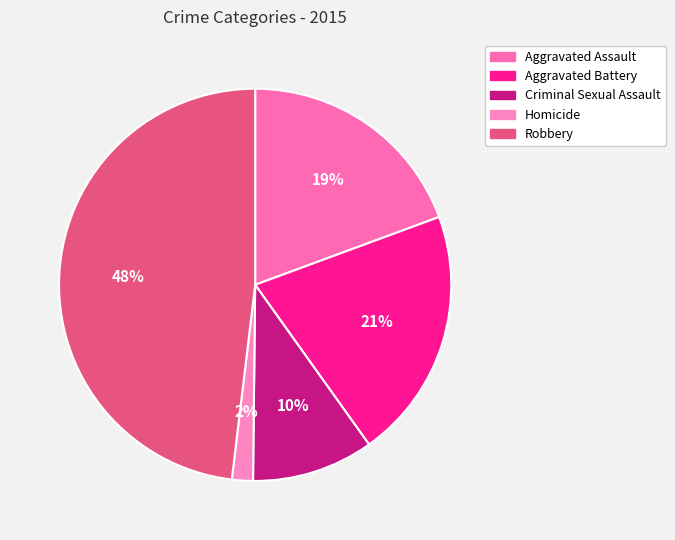

To the nearest percent, what percentage of the pie is Criminal Sexual Assault?

10%